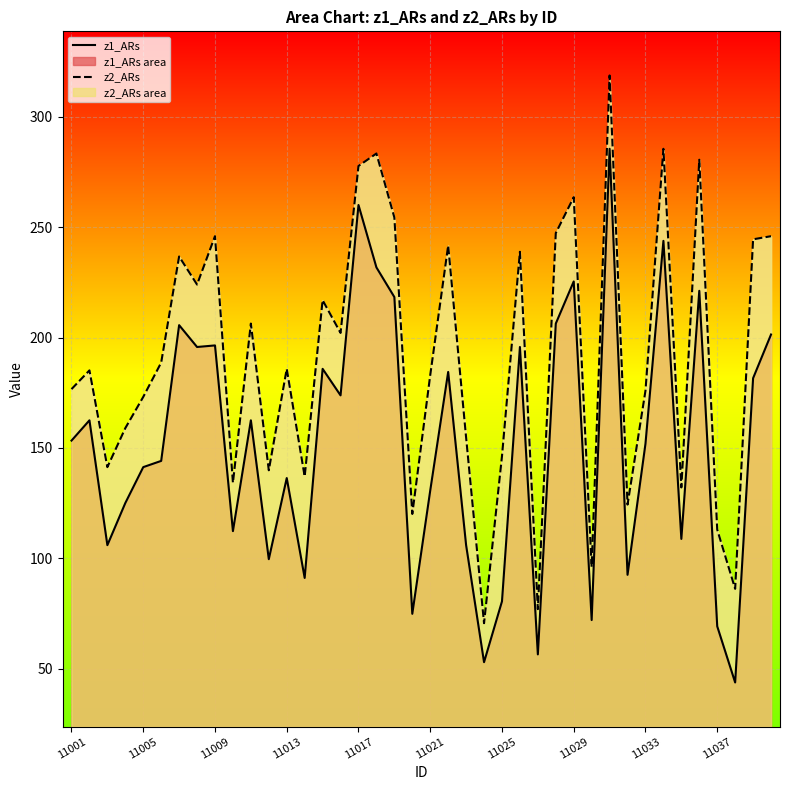

Is it true that z1_ARs equals 52.9 at 23?

True